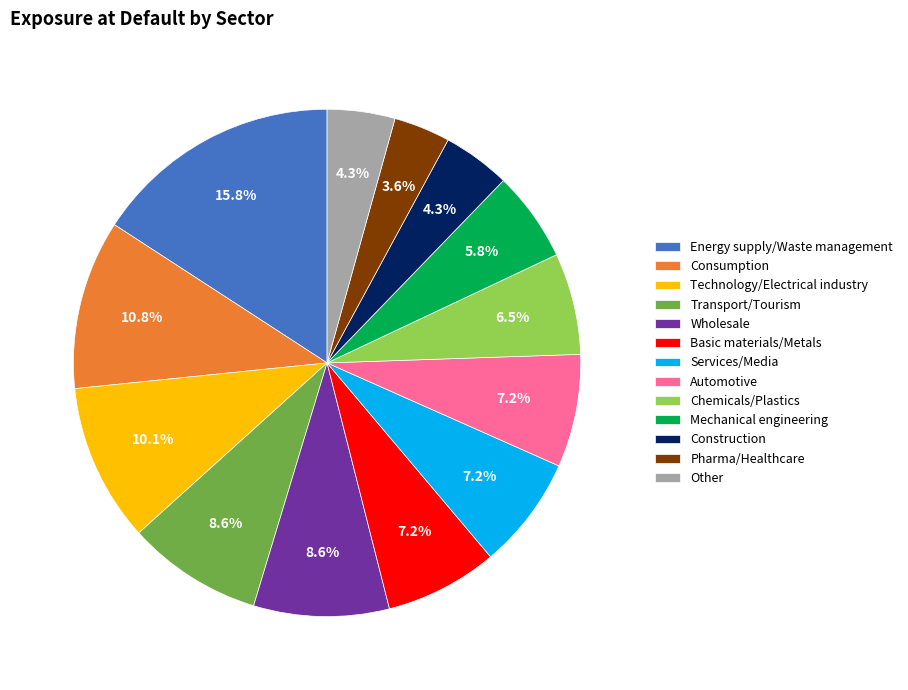

Does Services/Media account for over 50% of the chart?

No